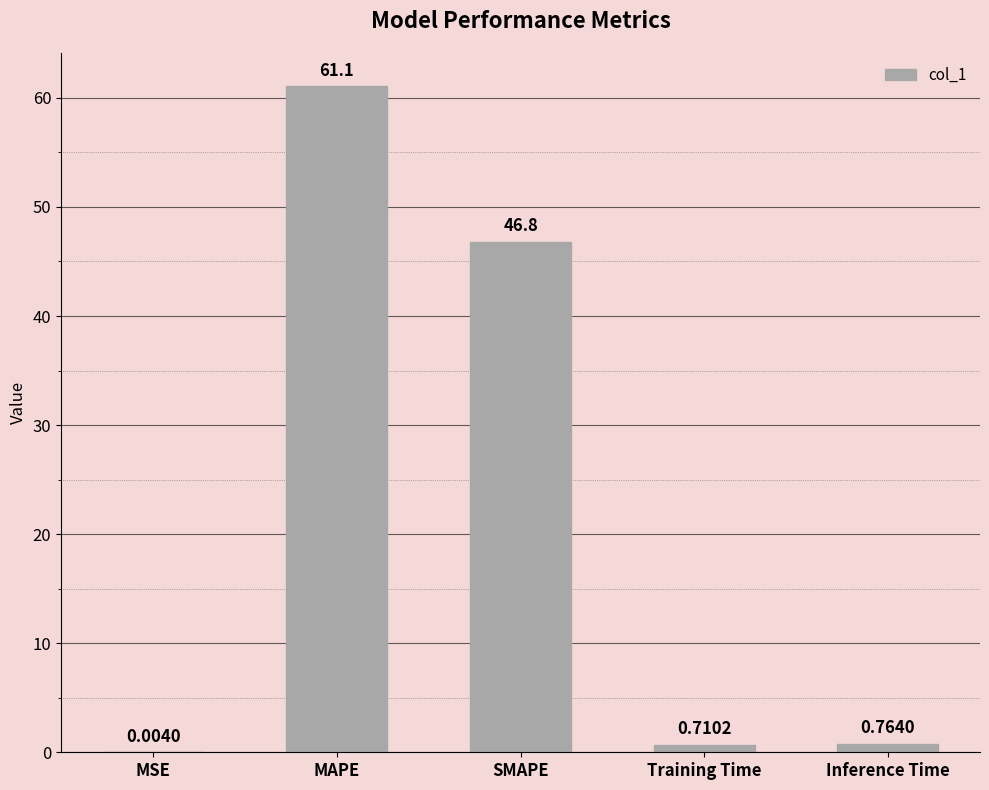

Are the bars horizontal?

No